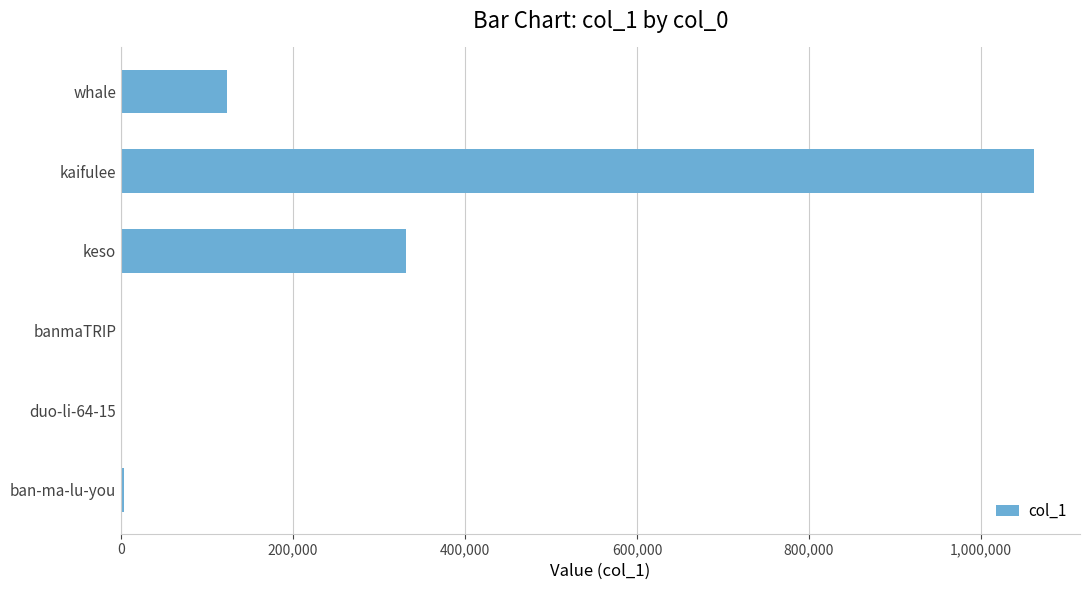

How many data points does each series have?

6